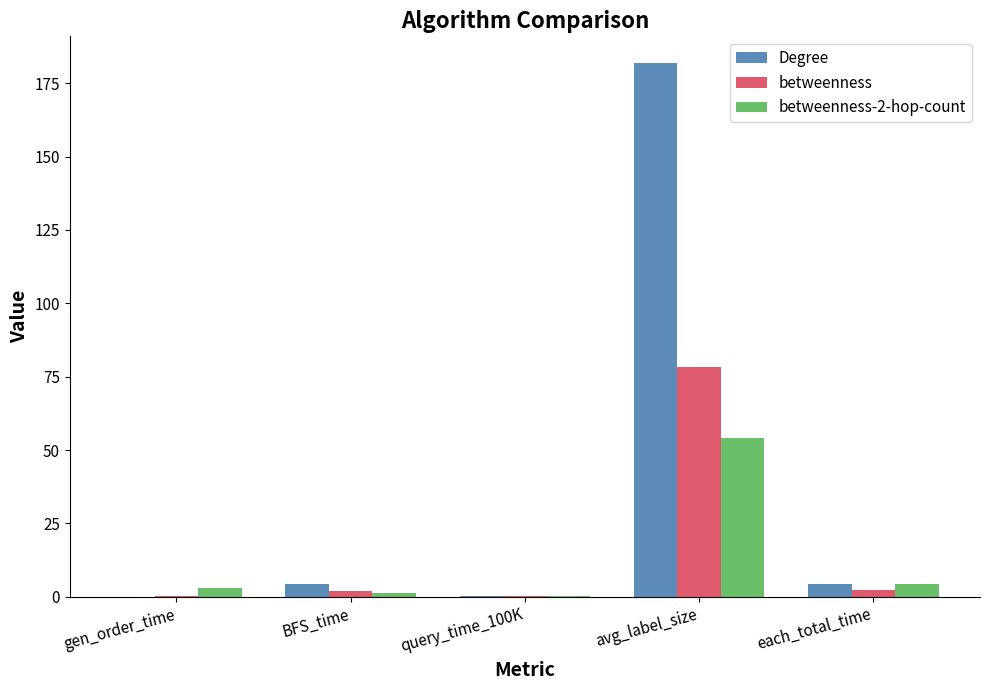

Which series has the largest range (max minus min)?

Degree